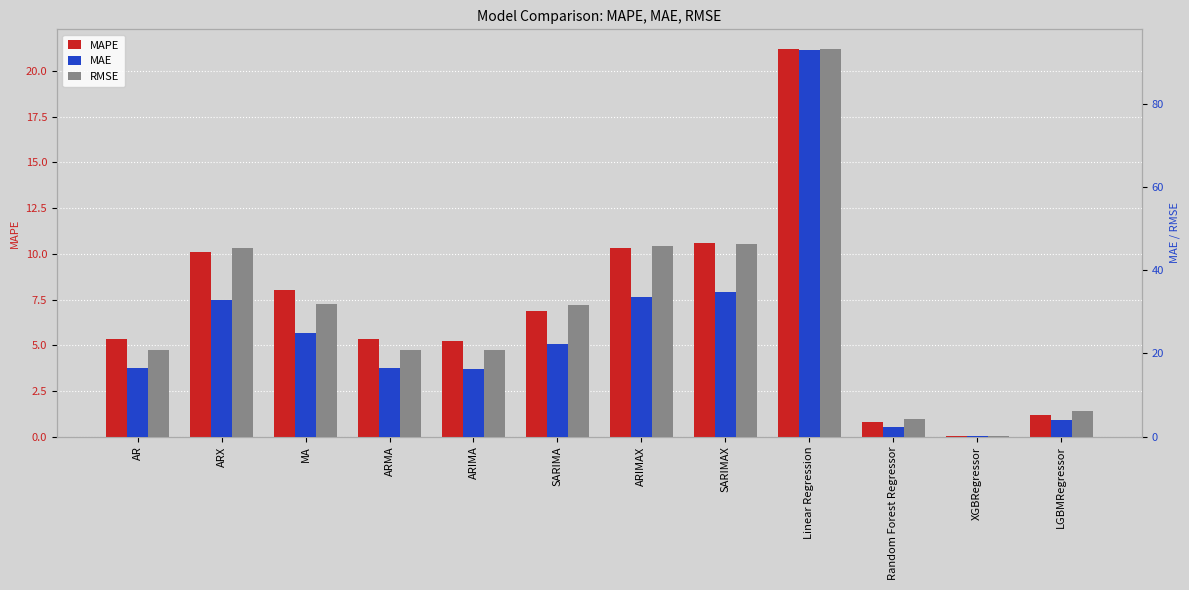

Which series changed the most between ARX and Linear Regression?

MAE